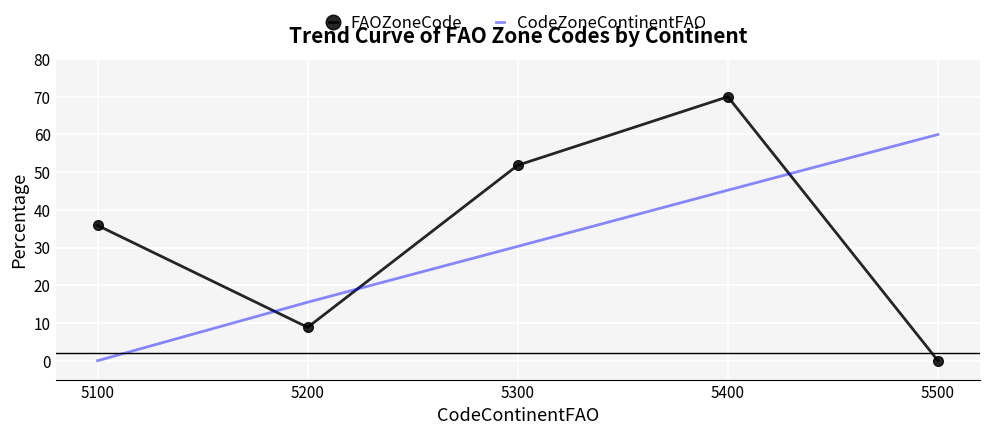

Reading left to right, what are all the values shown in this chart?

FAOZoneCode: 35.9	8.9	51.8	70.0	0.0
CodeZoneContinentFAO: 0.0	15.5	30.3	45.2	60.0